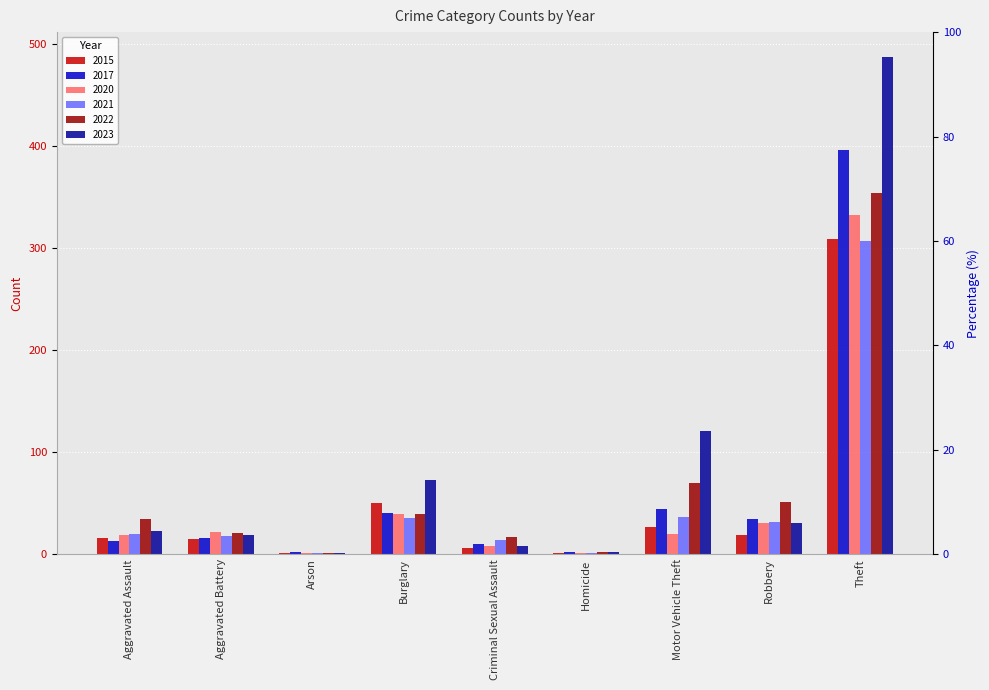

What is the sum of the 2021 values at Aggravated Battery and Criminal Sexual Assault?

32